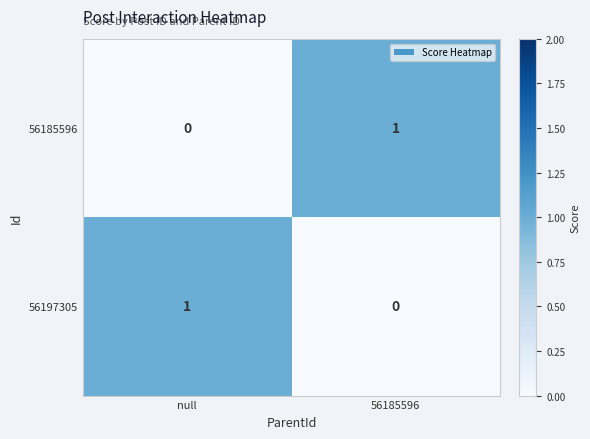

Is the value of 56197305 at null greater than the value of 56185596 at null?

Yes